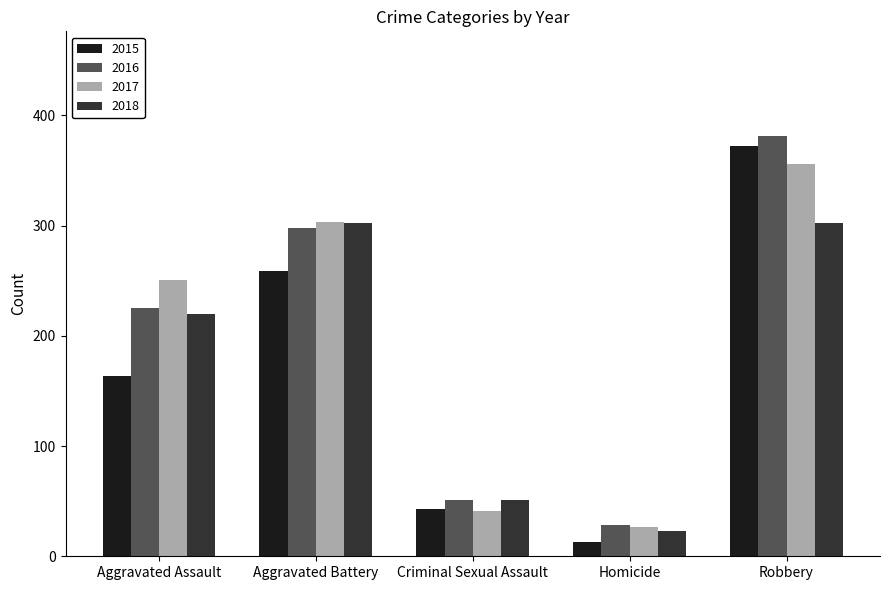

How many categories are shown in the chart?

5